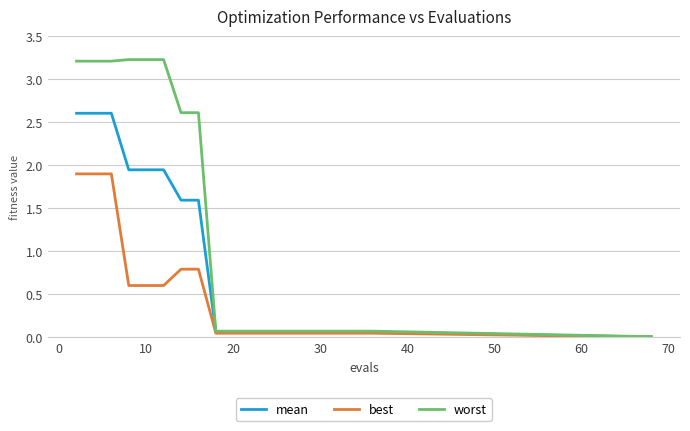

Rank the series by their average value, from highest to lowest.

worst, mean, best